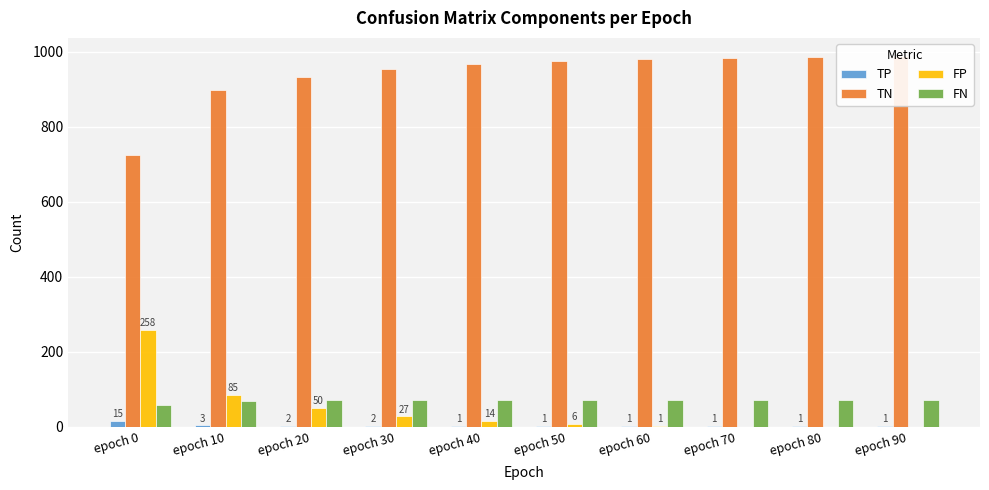

Which category has the lowest value in the FP series?

epoch 70